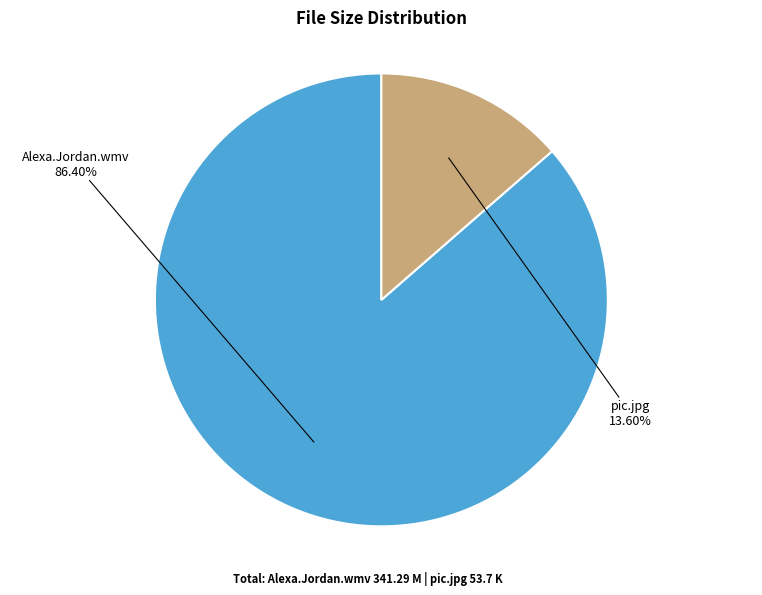

How many segments does this pie chart have?

2